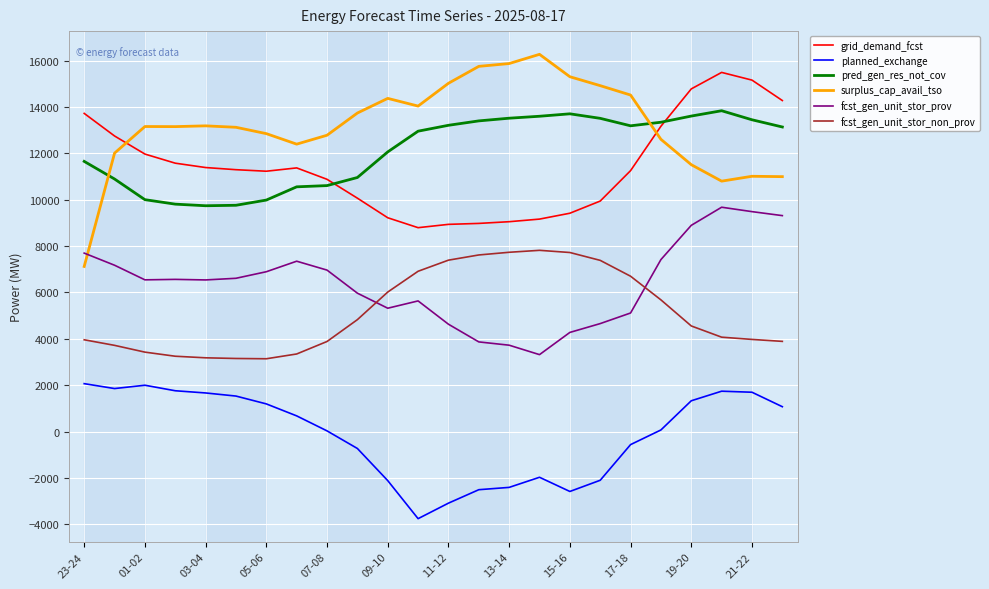

Count the number of categories in the chart.

24